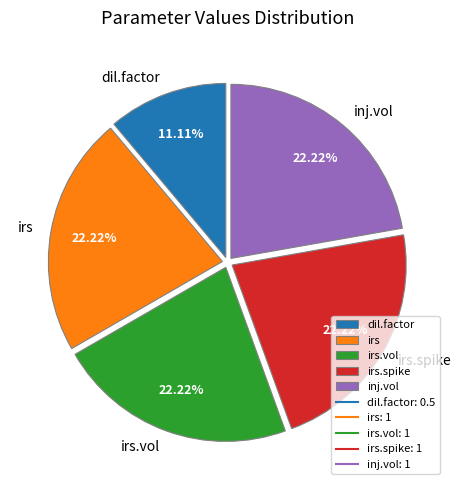

What percentage is NOT represented by dil.factor?

88.9%